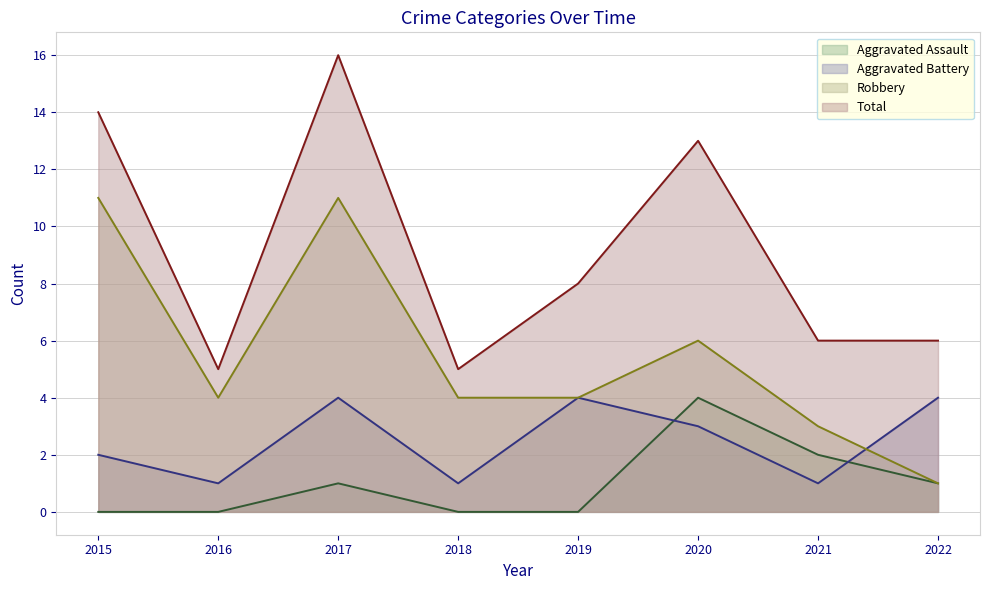

Does the chart have visible grid lines?

Yes